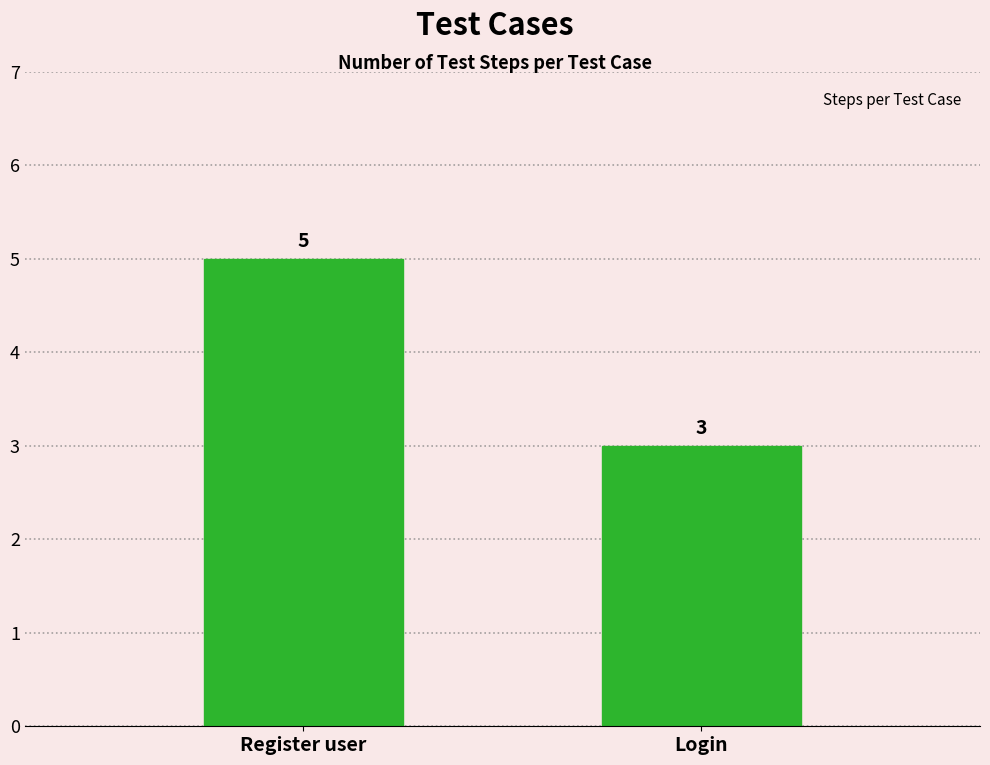

The value at Login is 1. True or false?

False